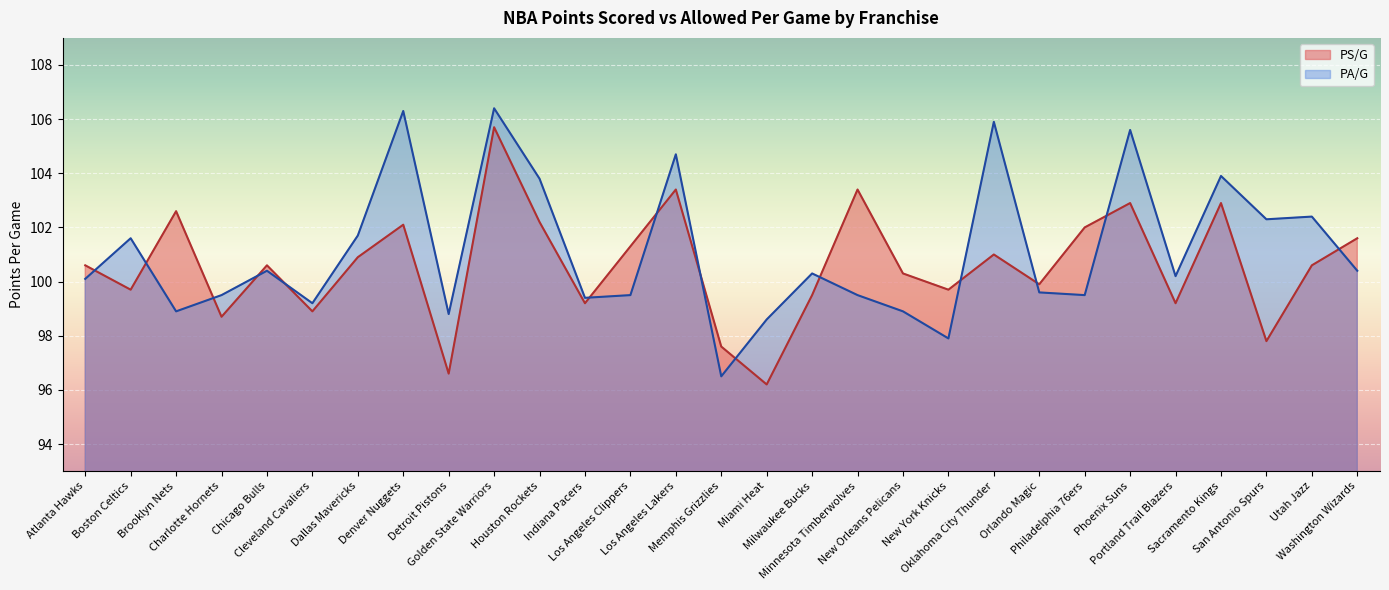

Which series has the largest total across all categories?

PA/G